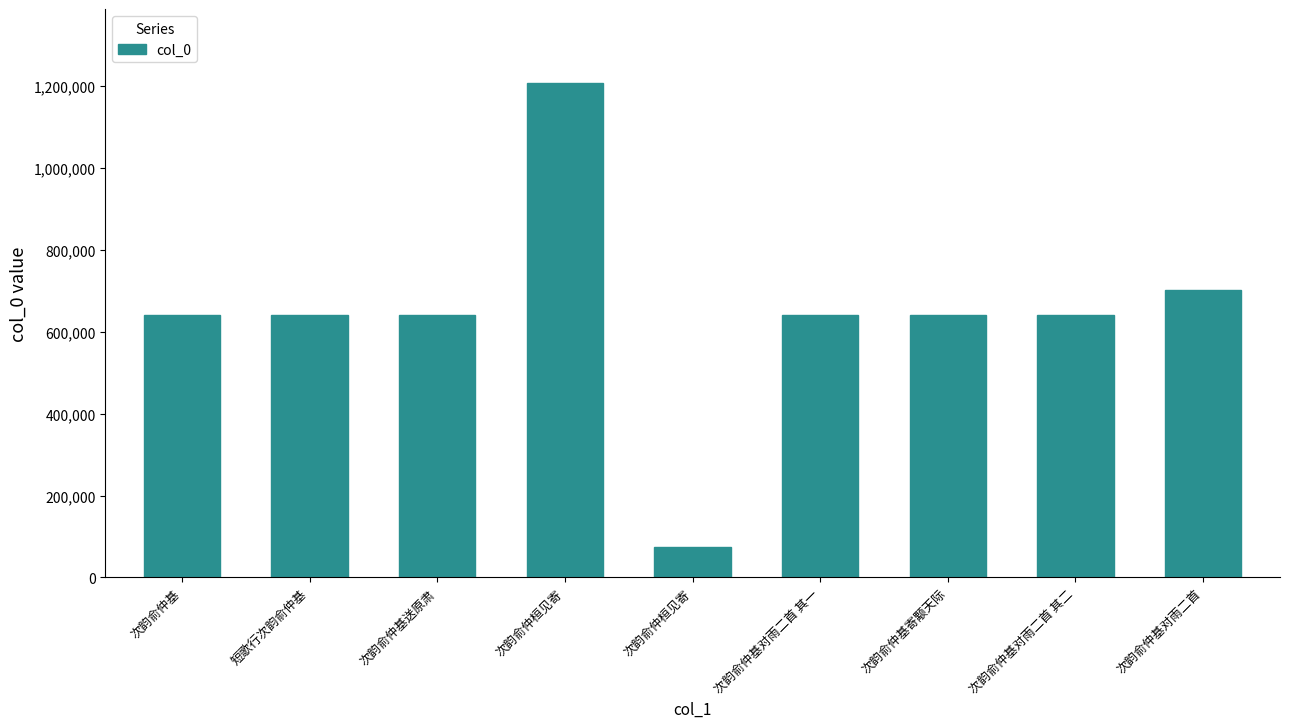

Which has a higher value, 次韵俞仲基对雨二首 其二 or 次韵俞仲基送原肃?

次韵俞仲基送原肃